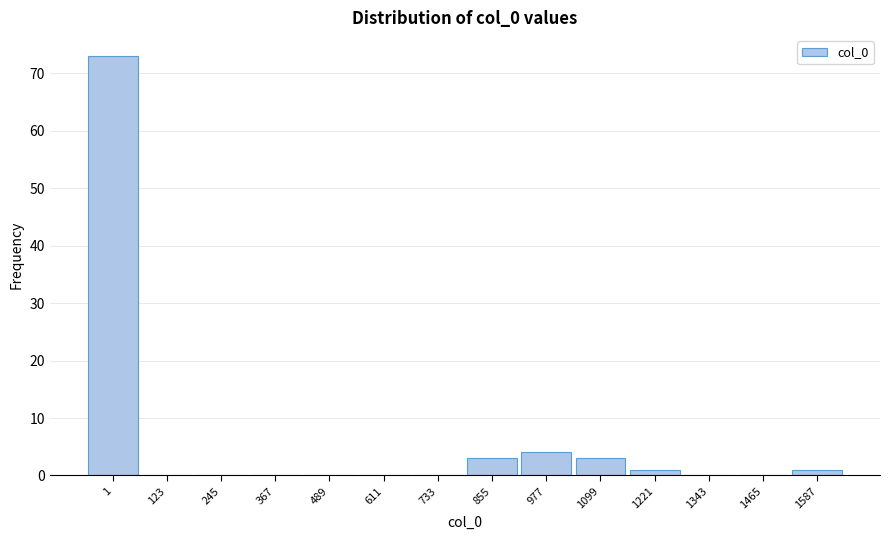

Reading right to left, transcribe all the data shown in this chart.

1587=1	1465=0	1343=0	1221=1	1099=3	977=4	855=3	733=0	611=0	489=0	367=0	245=0	123=0	1=73